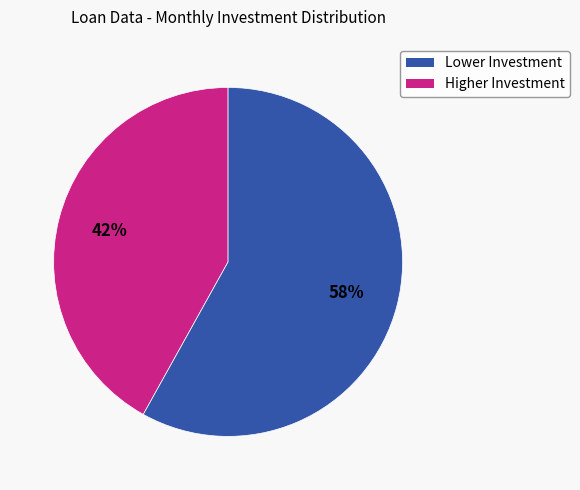

Is there any slice that represents more than half of the pie?

Yes